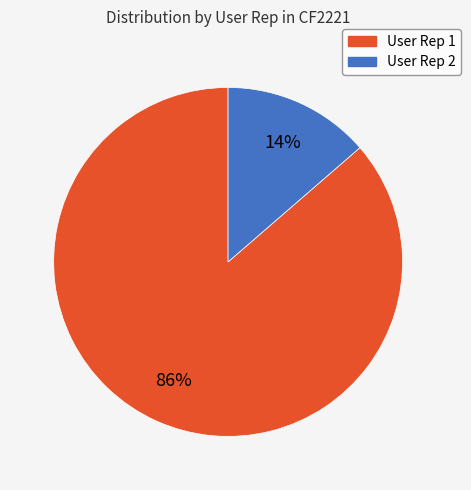

Which slice represents more than half of the pie?

User Rep 1